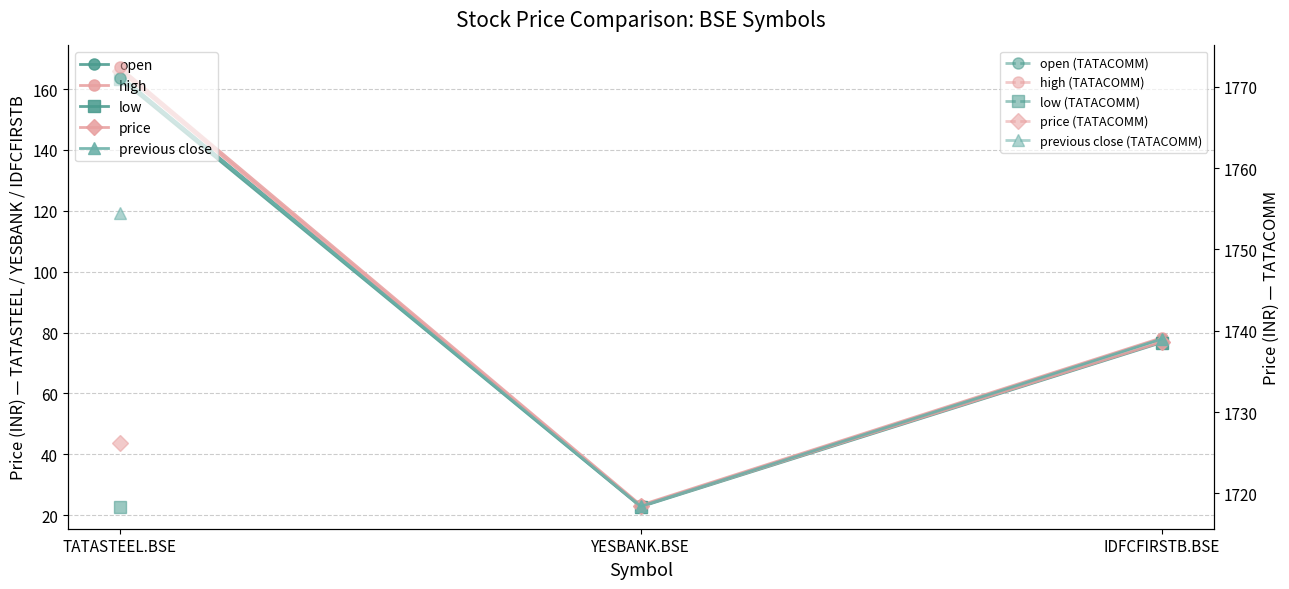

At which category is the sum across all series the highest?

TATASTEEL.BSE